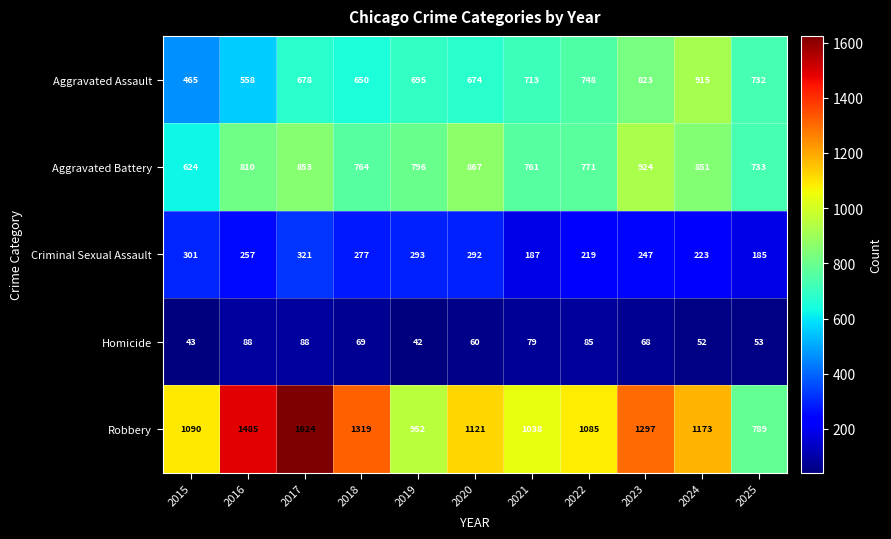

Rank the series by their maximum value, from highest to lowest.

Robbery, Aggravated Battery, Aggravated Assault, Criminal Sexual Assault, Homicide